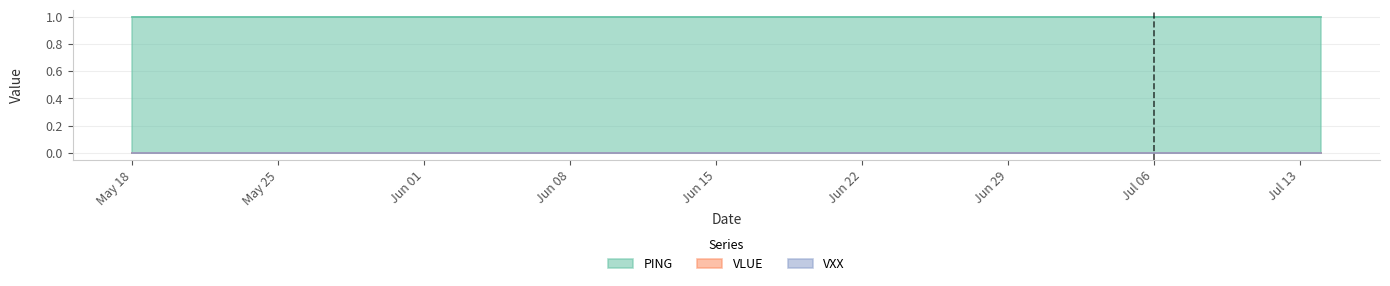

Between 16 and 34, which series saw the biggest shift?

PING